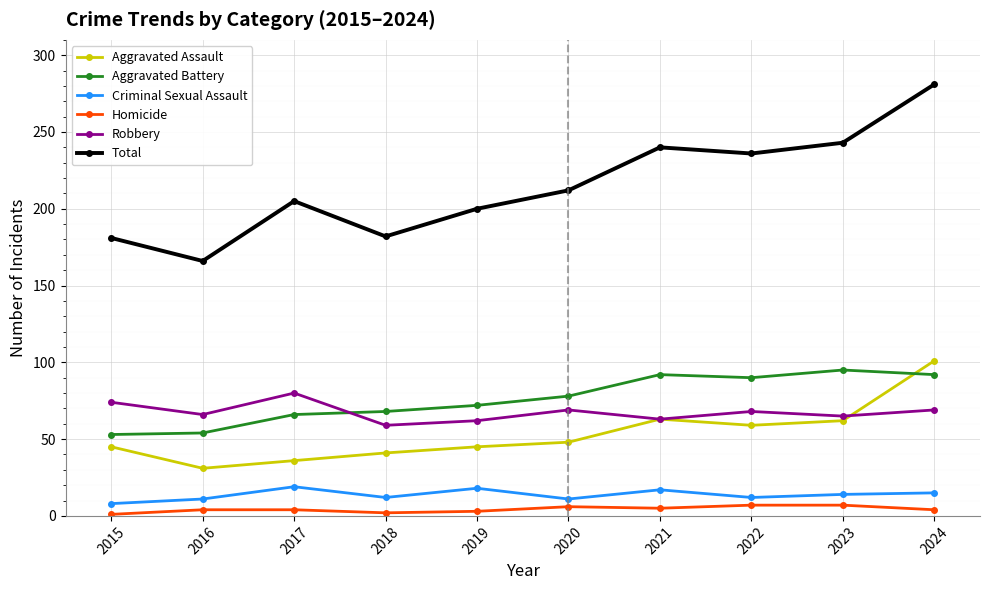

What is the value of the Total point at the 2nd from the left?

166